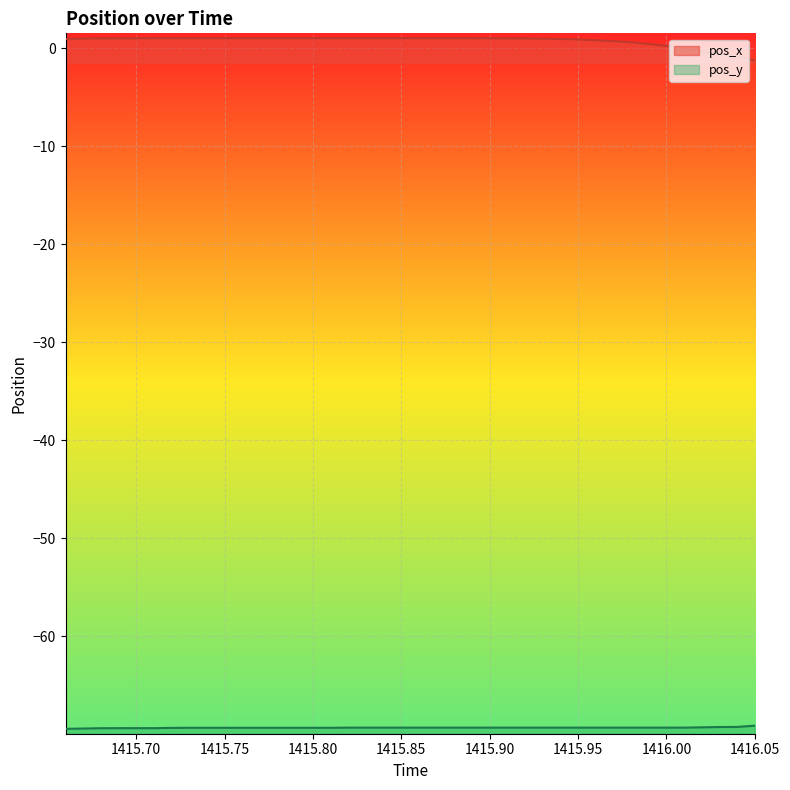

The value of pos_x at 13 is 1.4. True or false?

False